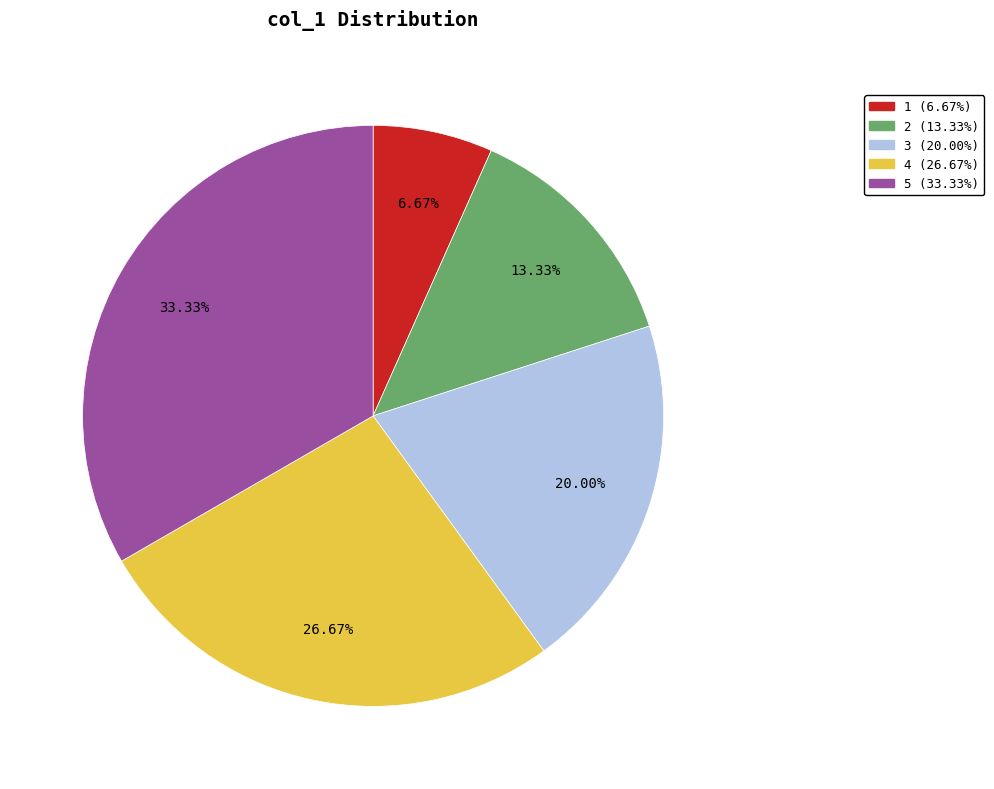

Does any single category account for the majority?

No